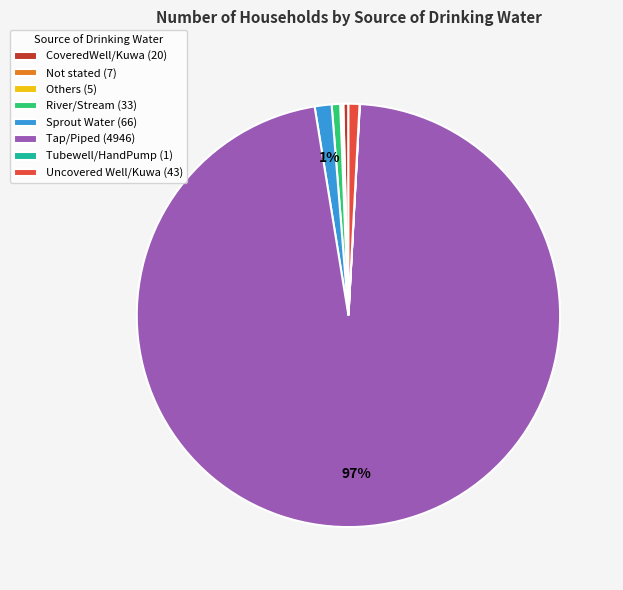

Which has a higher value, Uncovered Well/Kuwa (43) or Tap/Piped (4946)?

Tap/Piped (4946)